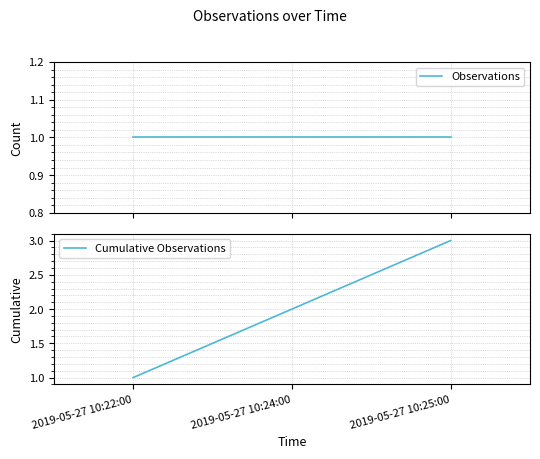

What is the difference between the Cumulative Observations values at 2019-05-27 10:24:00 and 2019-05-27 10:25:00?

1